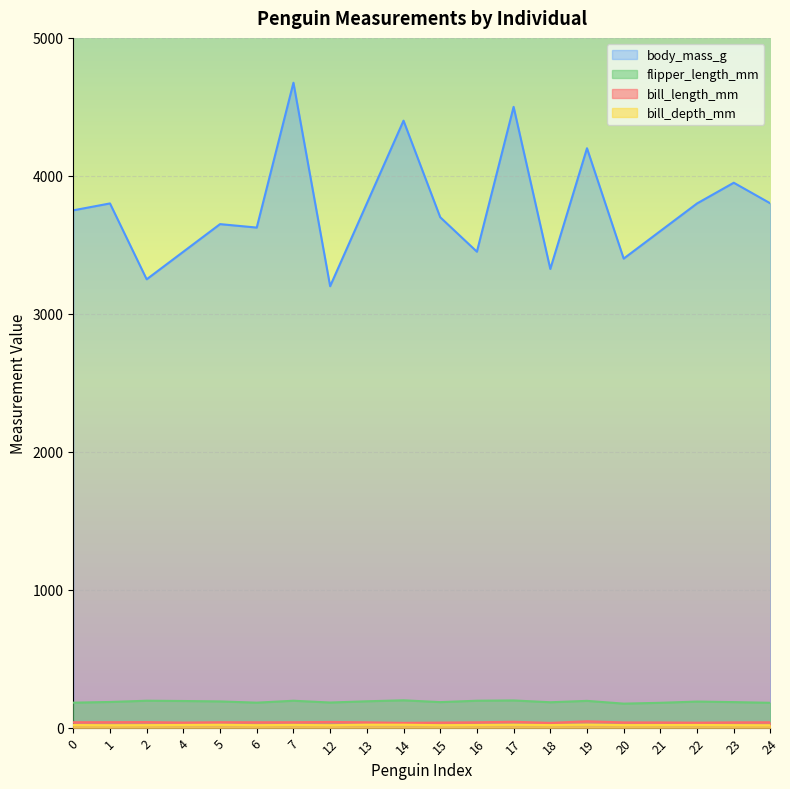

True or false: flipper_length_mm and bill_depth_mm cross at least once.

False